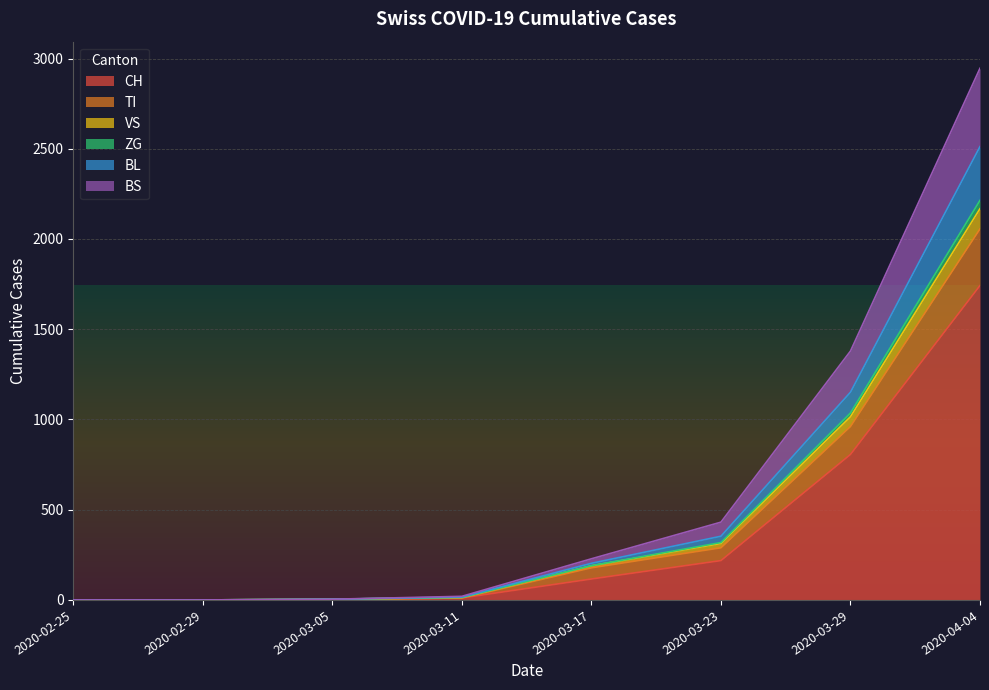

Does the chart display data point markers on the line(s)?

No